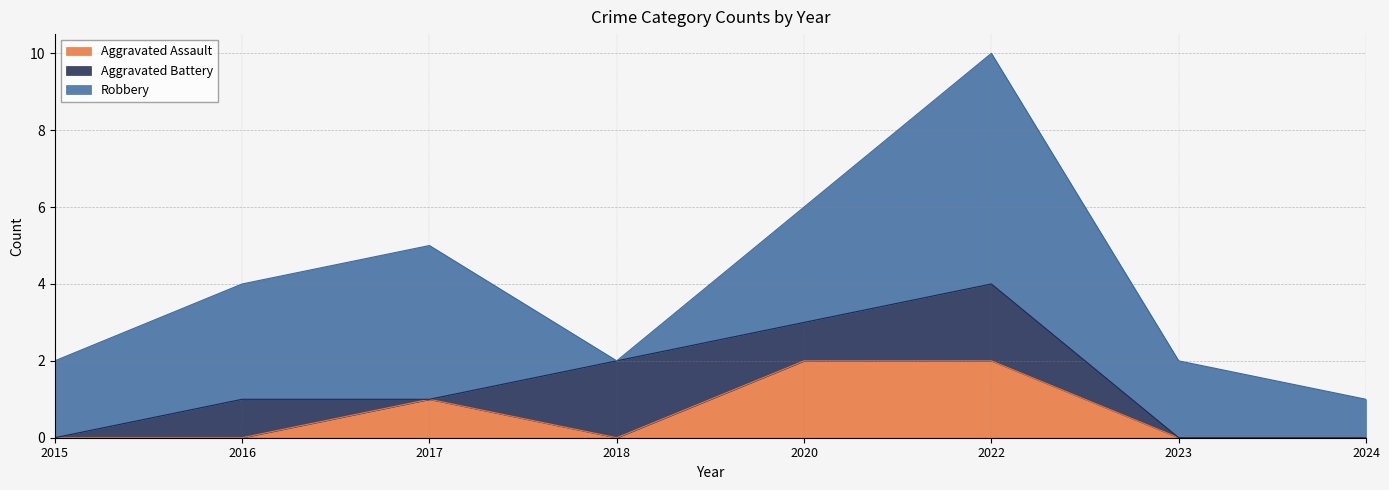

What is the spread (max minus min) of values at 2024?

1